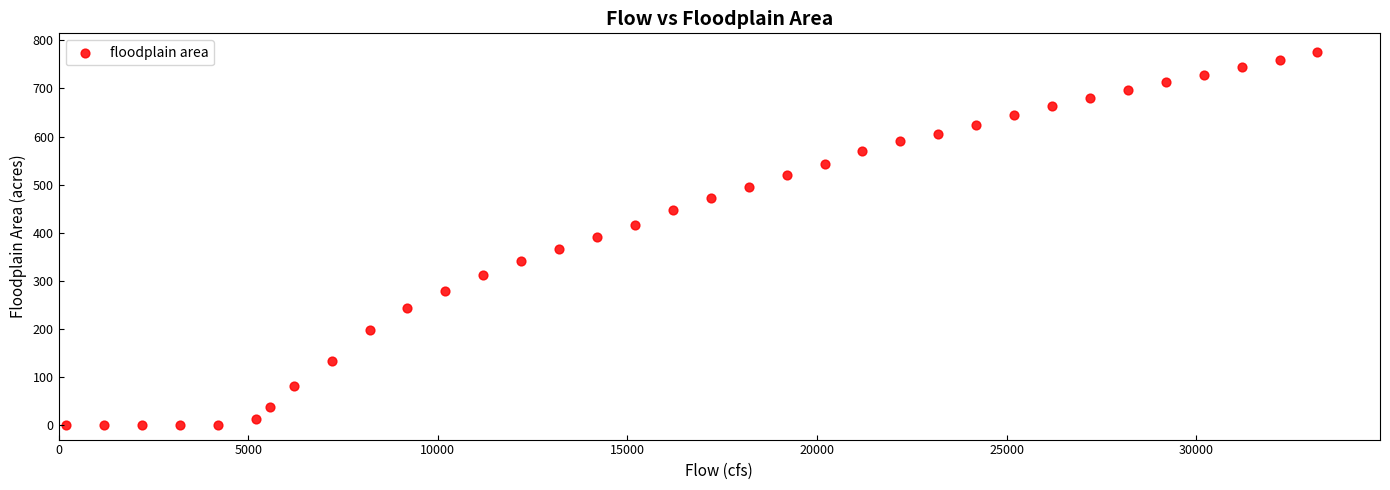

What is the range of Y values (max minus min)?

775.7